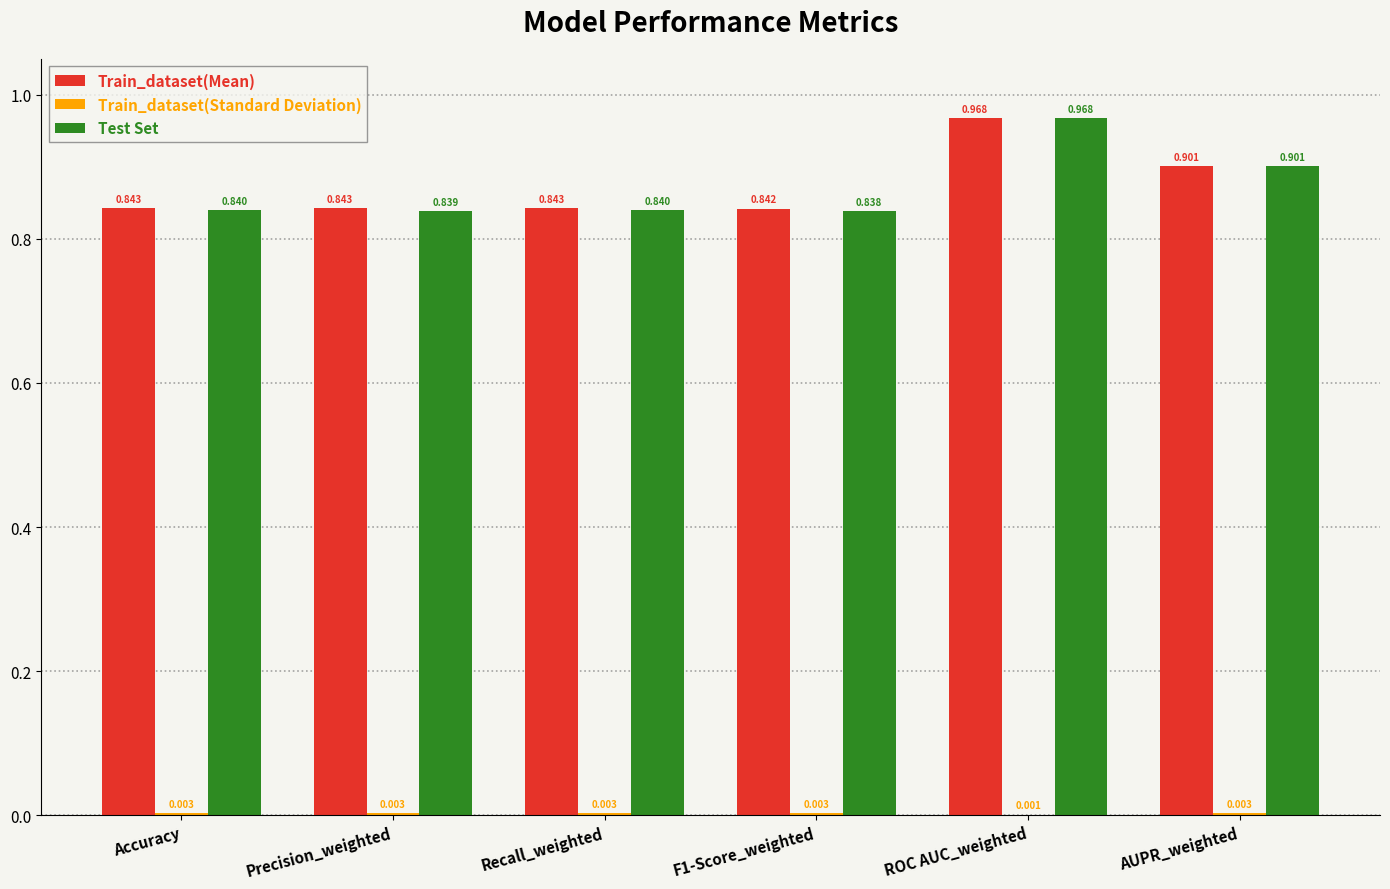

Which label corresponds to the largest value in the chart?

ROC AUC_weighted